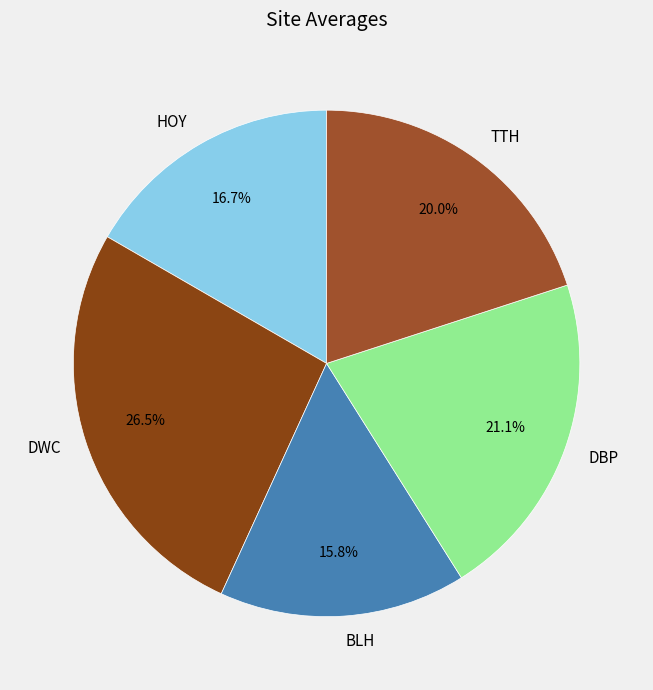

Does any single category account for the majority?

No